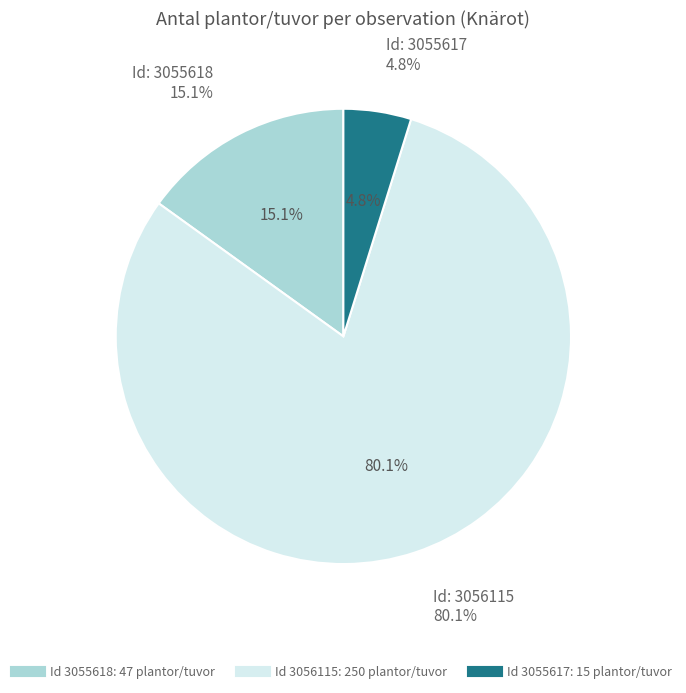

To the nearest percent, what portion does 3055617 represent?

5%